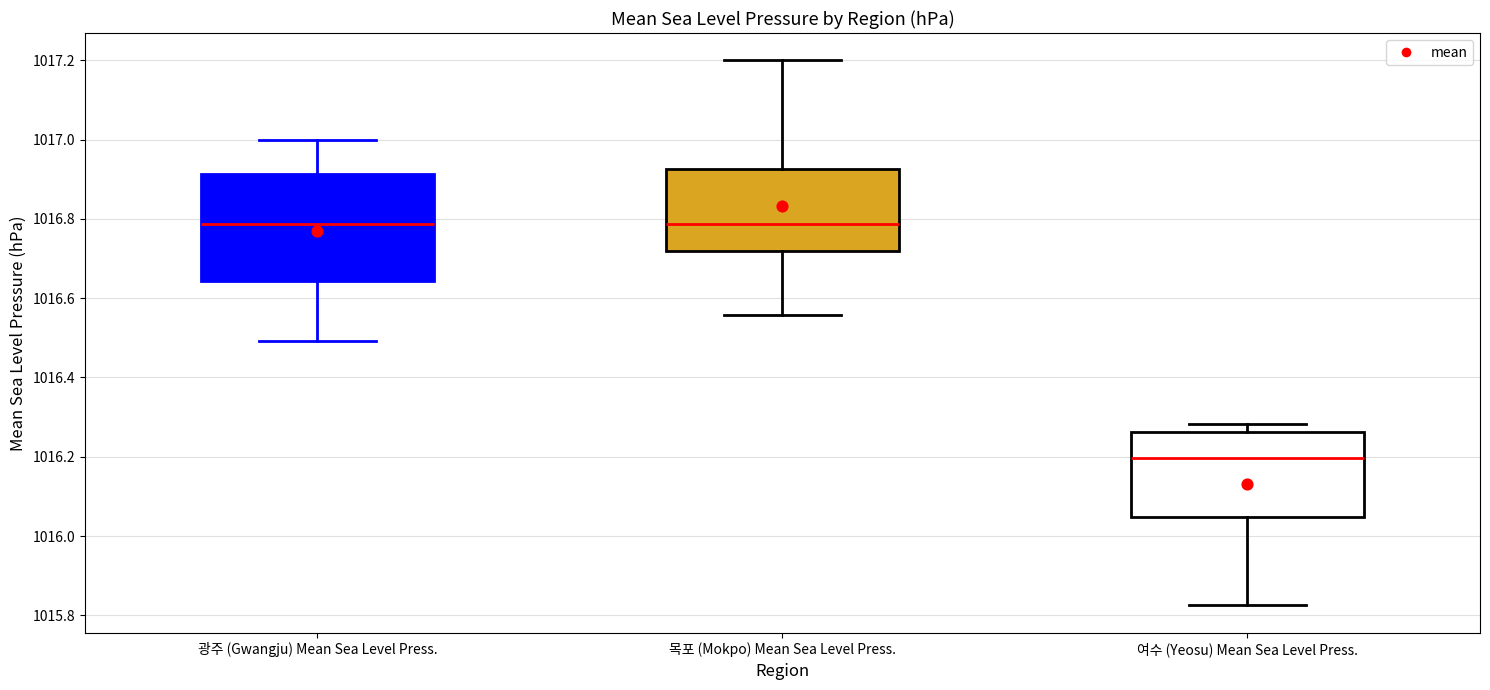

Comparing the boxes themselves (not the whiskers), which one is the tallest?

광주 (Gwangju) Mean Sea Level Press.